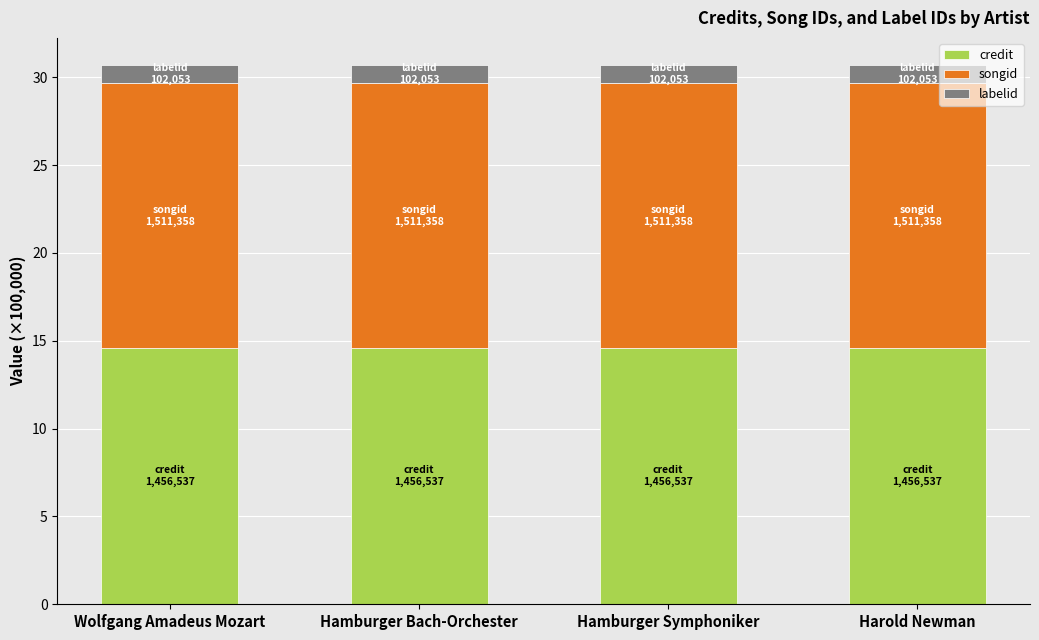

How many bars are there in total?

4